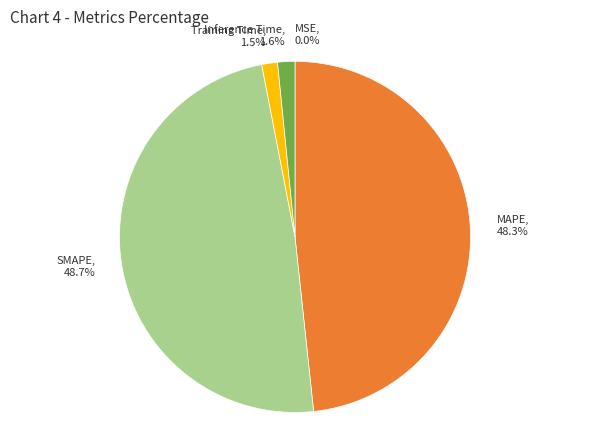

Is it true that Training Time is 11% of the pie?

False